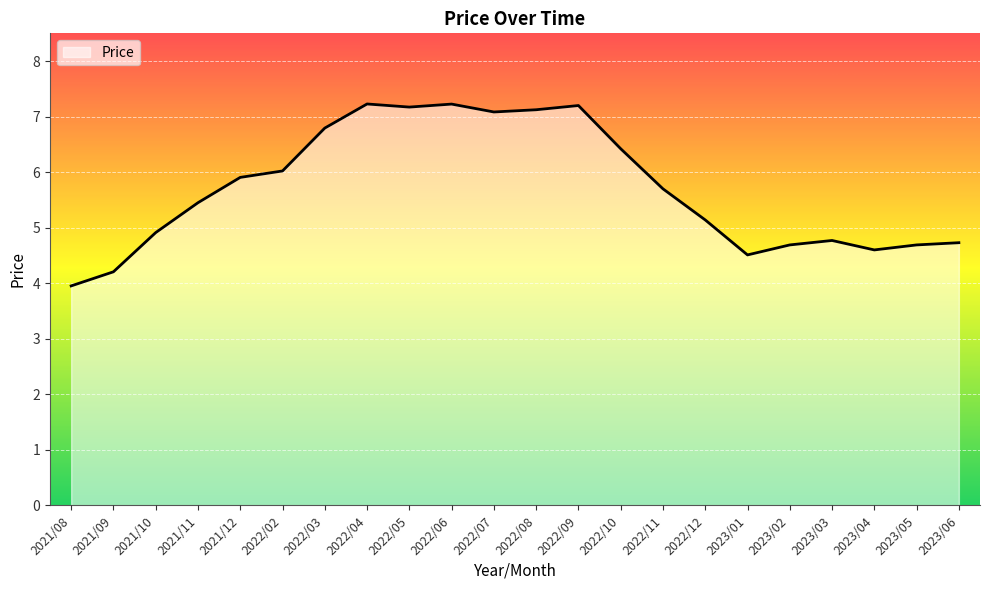

What is the smallest value displayed?

4.0